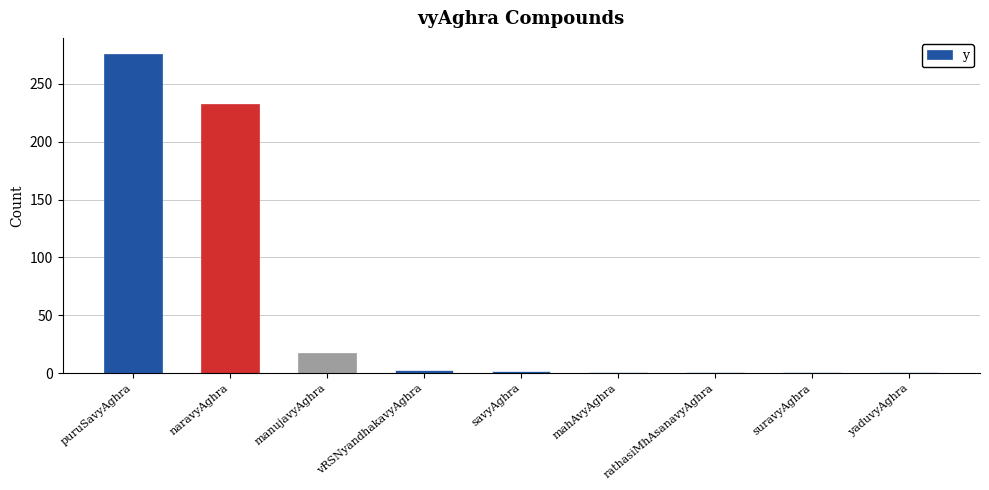

Between yaduvyAghra and puruSavyAghra, which is larger?

puruSavyAghra